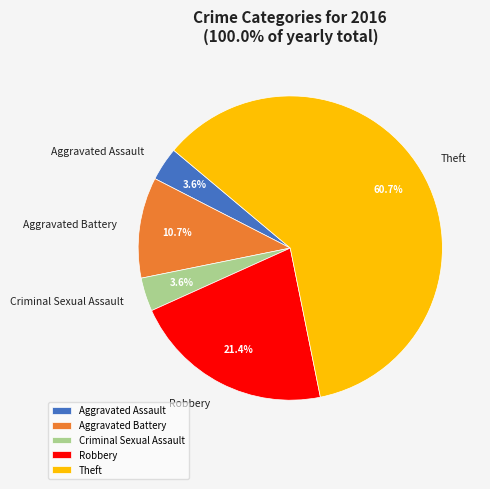

Count the number of slices in the pie.

5